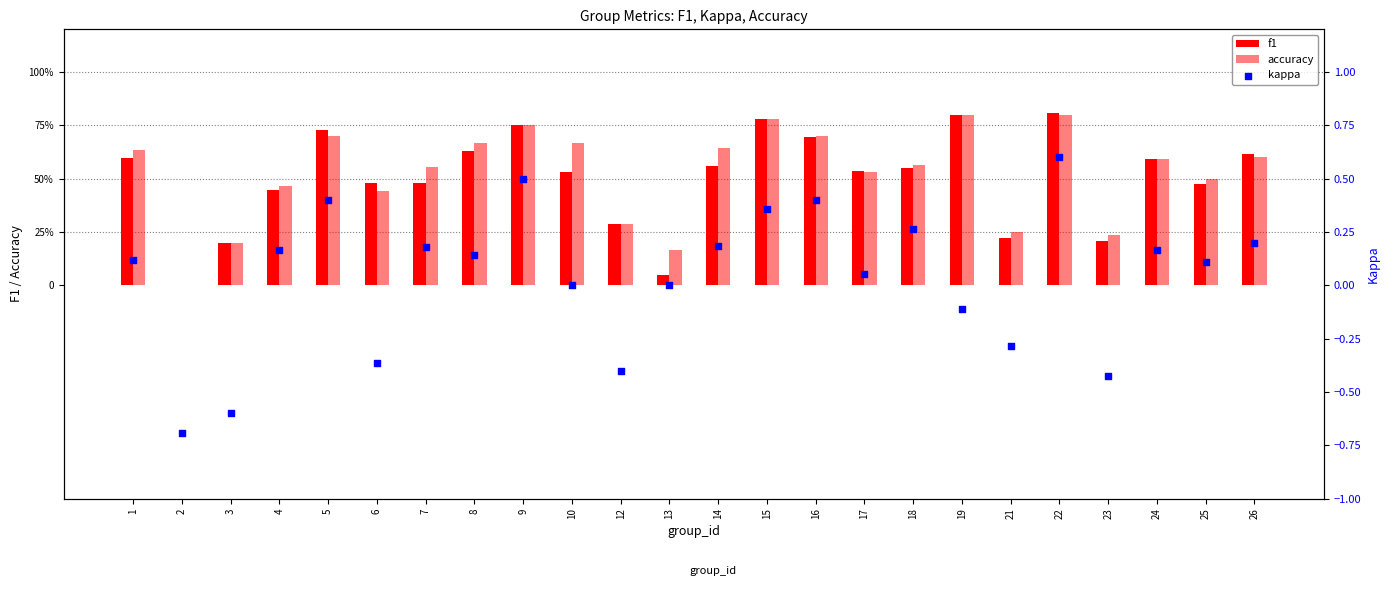

Which series has the largest total across all categories?

accuracy